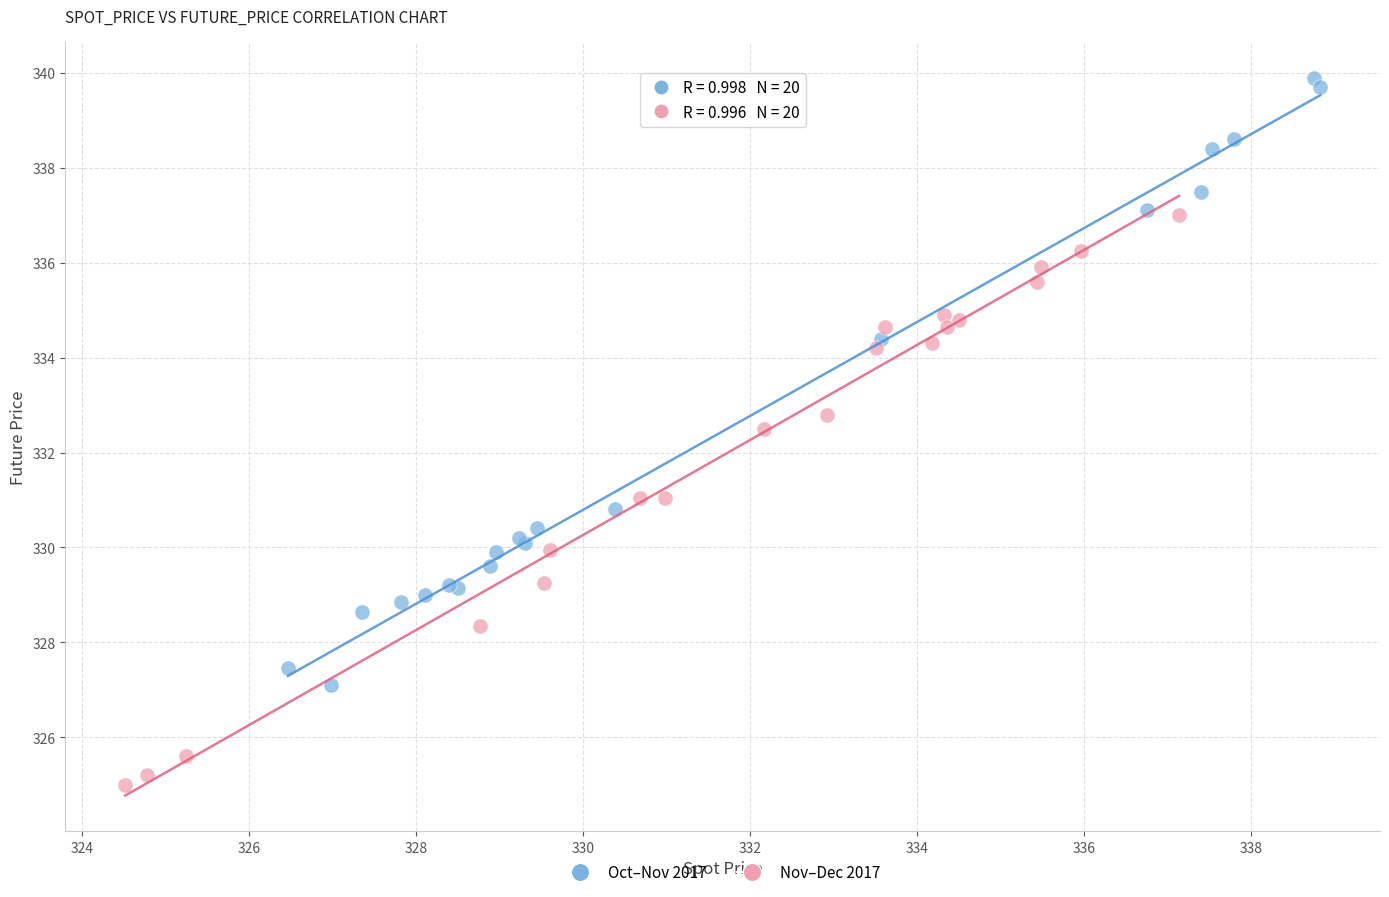

What are all the series names shown in the legend?

Oct–Nov 2017, Nov–Dec 2017